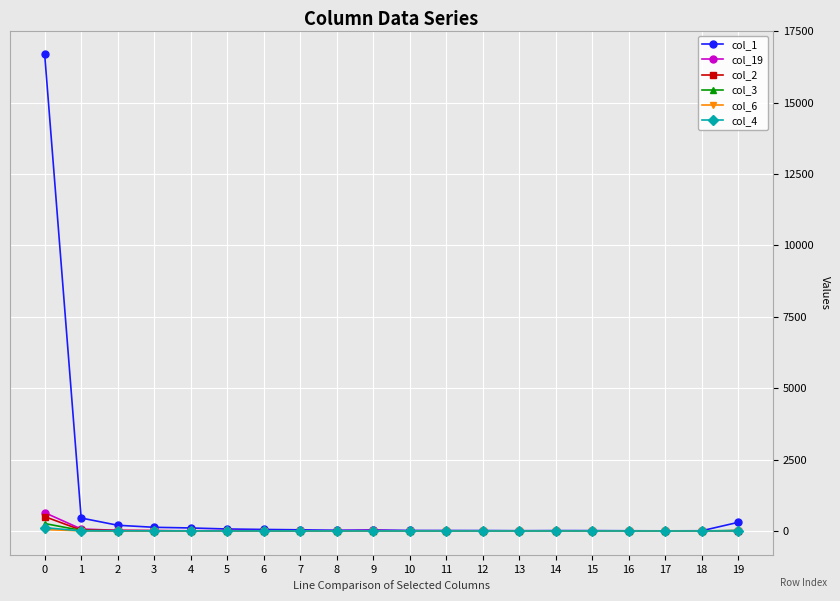

What is the greatest value displayed?

16686